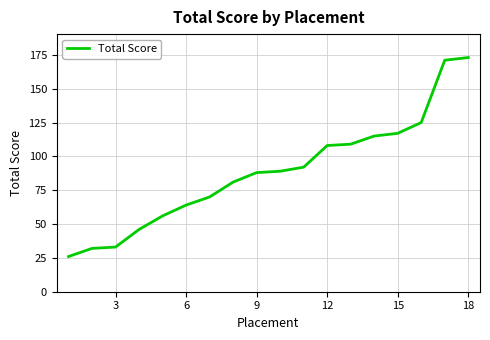

What is the smallest value displayed?

26